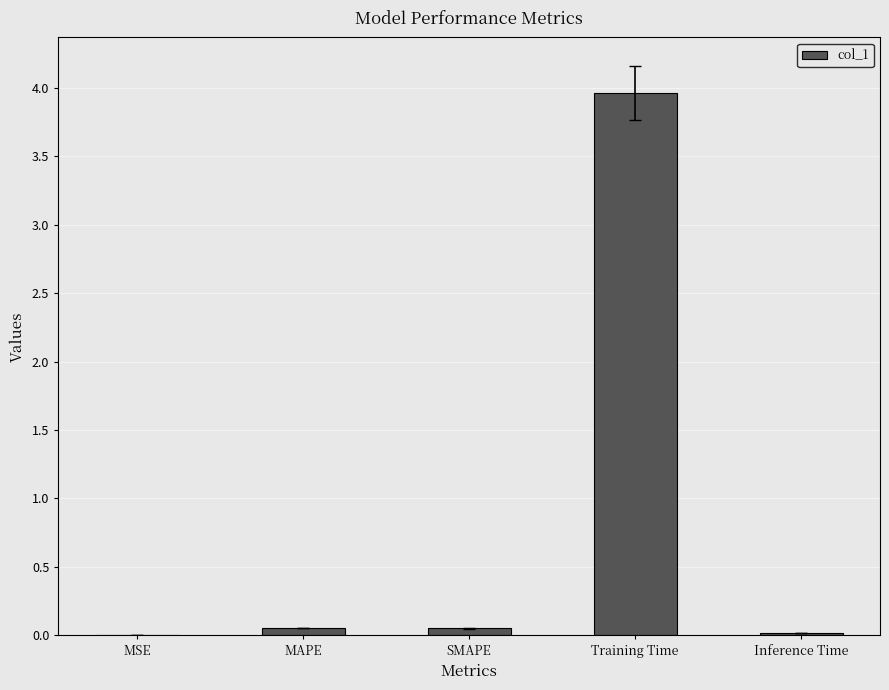

Which has a higher value, MSE or Training Time?

Training Time